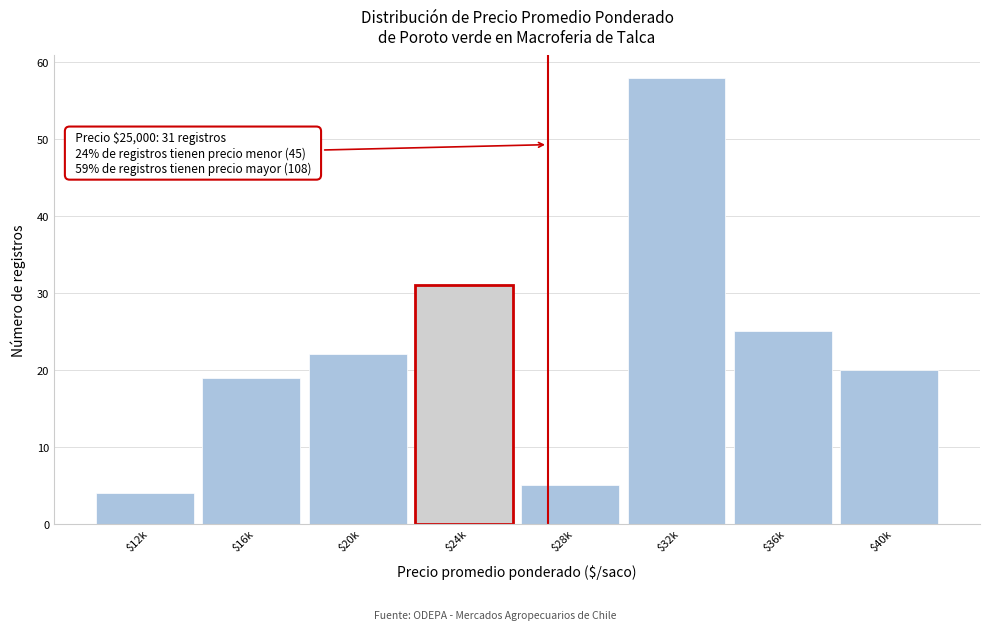

Reading left to right, what are all the values shown in this chart?

4	19	22	31	5	58	25	20